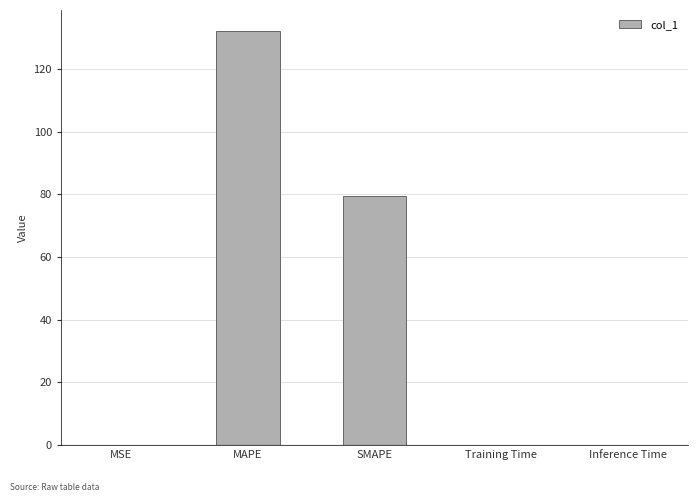

The chart shows a value of 75.9 at MAPE. True or false?

False